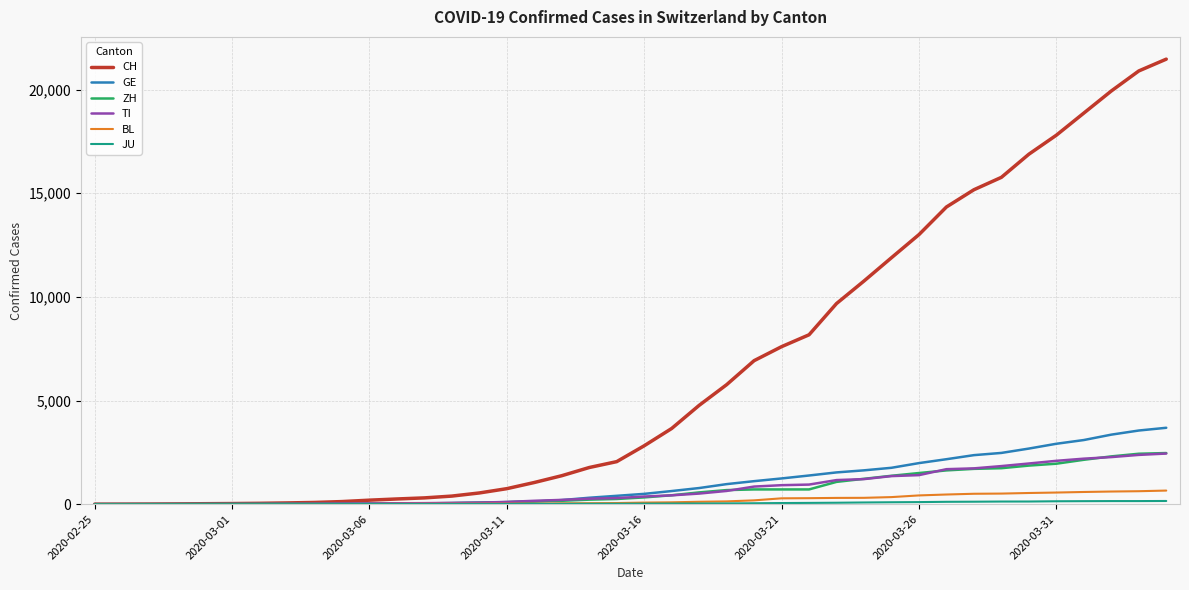

Count the number of categories in the chart.

40